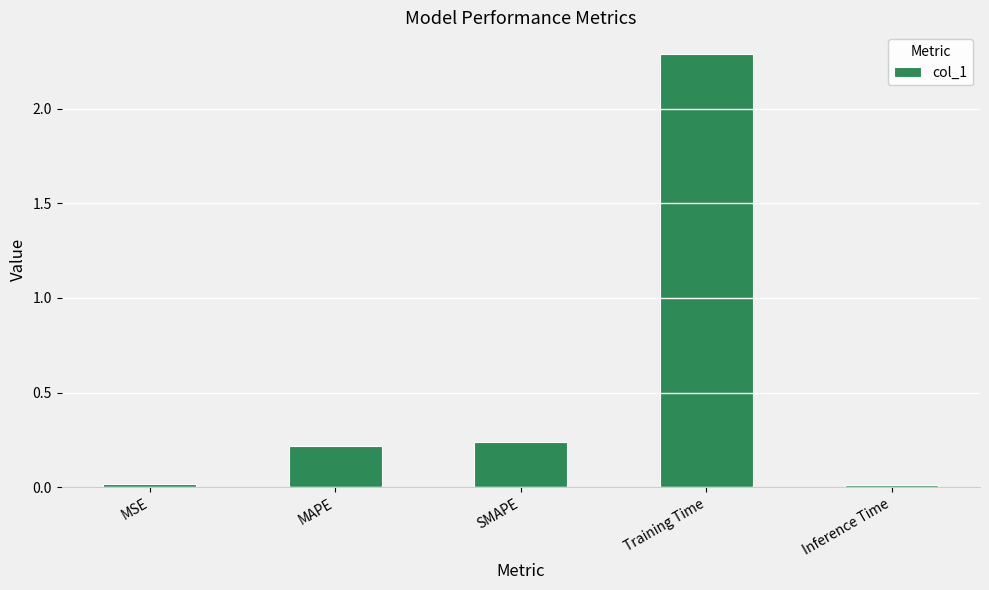

Between Training Time and Inference Time, which is larger?

Training Time